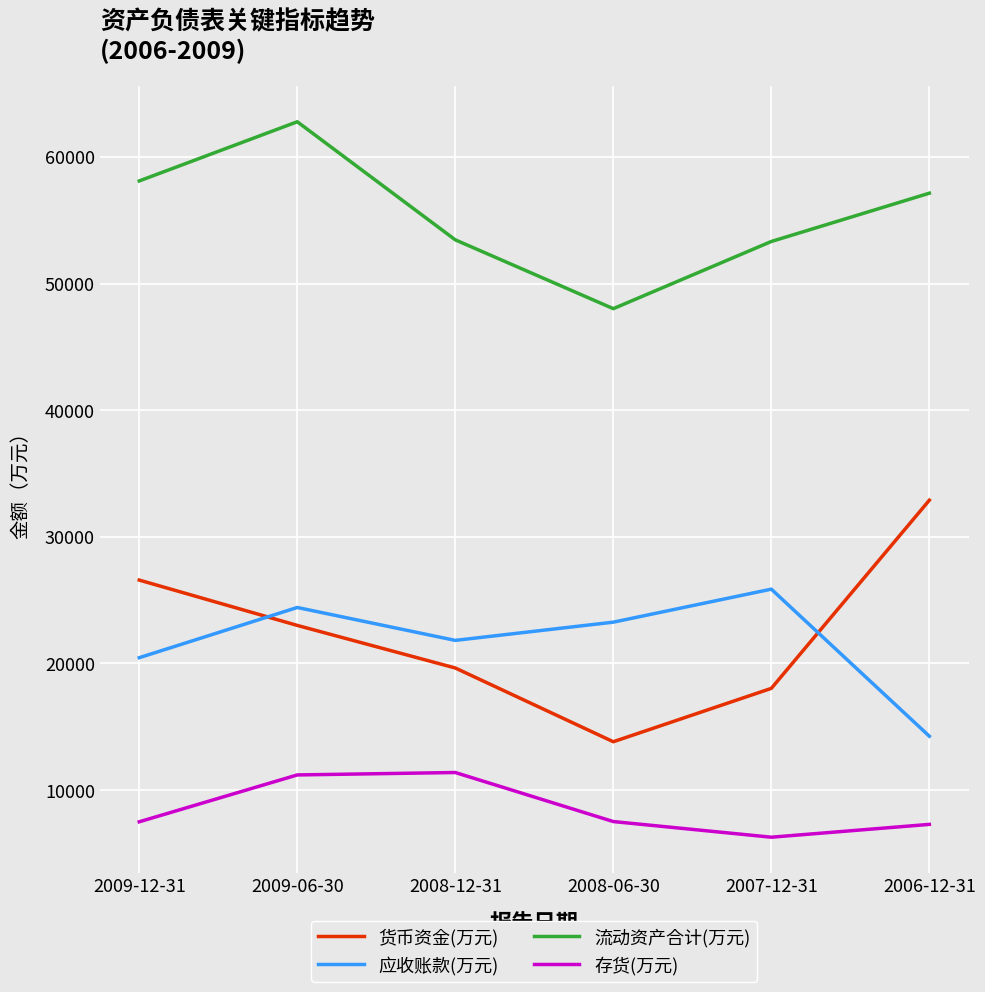

Is it true that 应收账款(万元) equals 10689 at 2008-12-31?

False